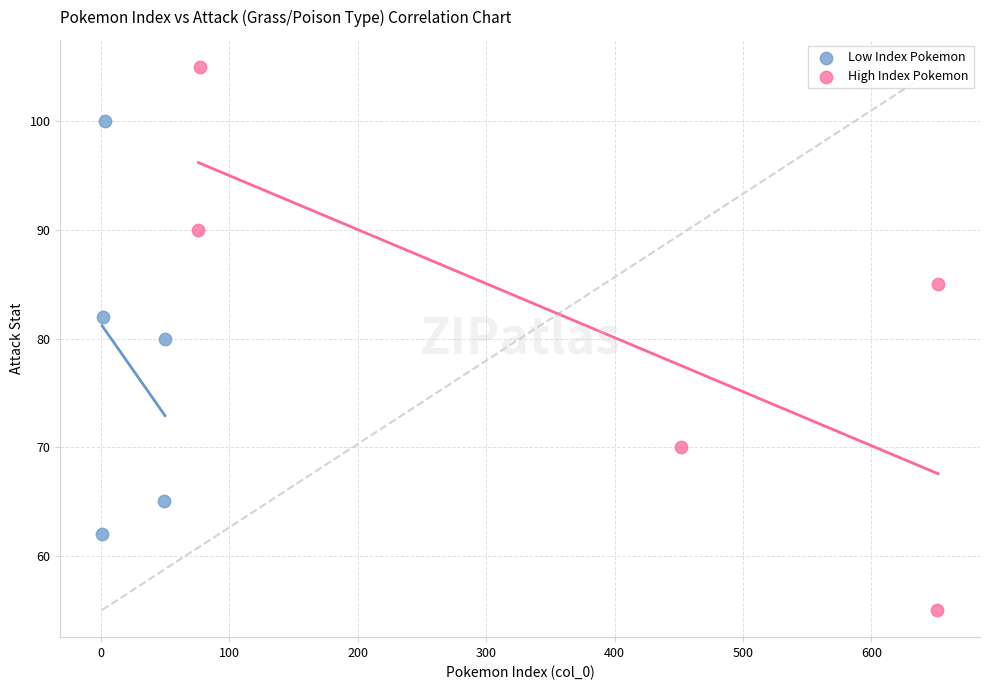

Which series has the widest spread of Y values?

High Index Pokemon